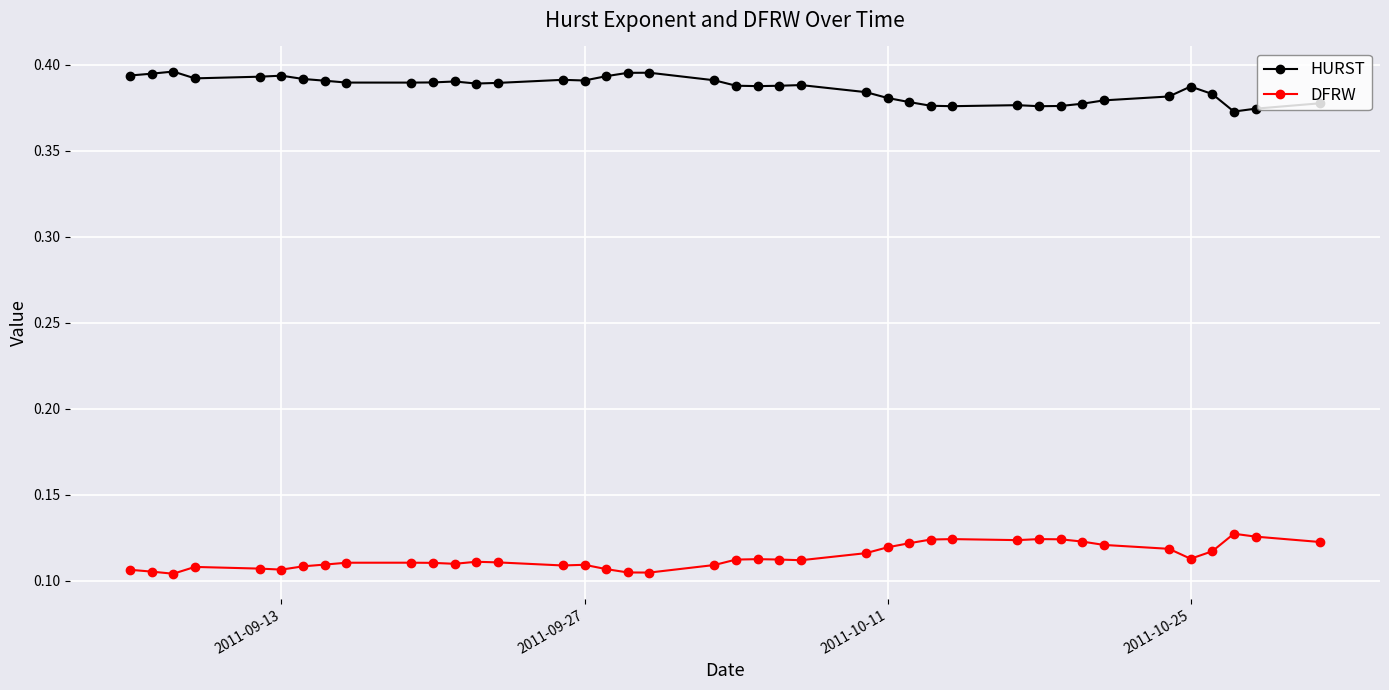

True or false: DFRW and HURST cross at least once.

False